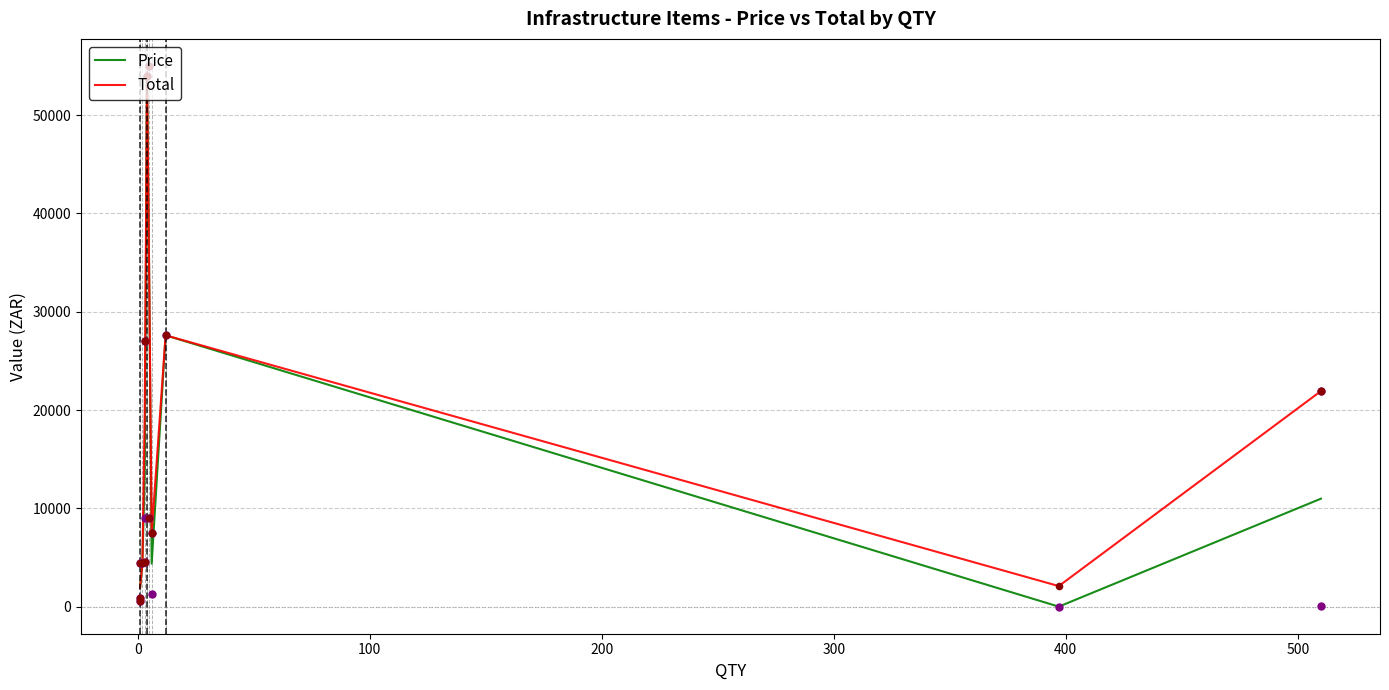

What is the lowest value of the Total series?

1936.0